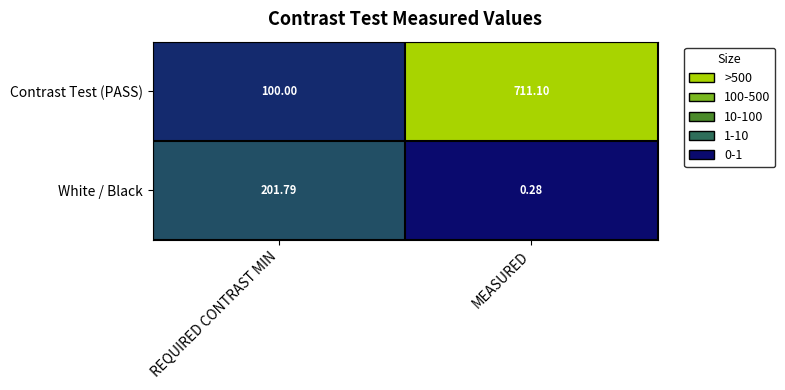

At which category does the chart reach its peak across all series?

MEASURED